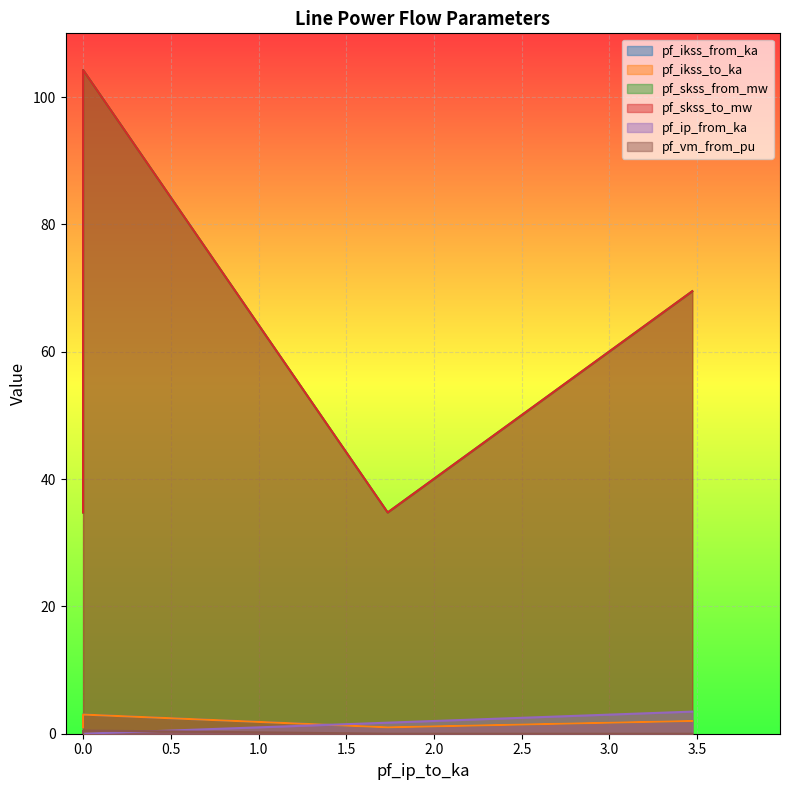

Which series has the largest range (max minus min)?

pf_skss_from_mw